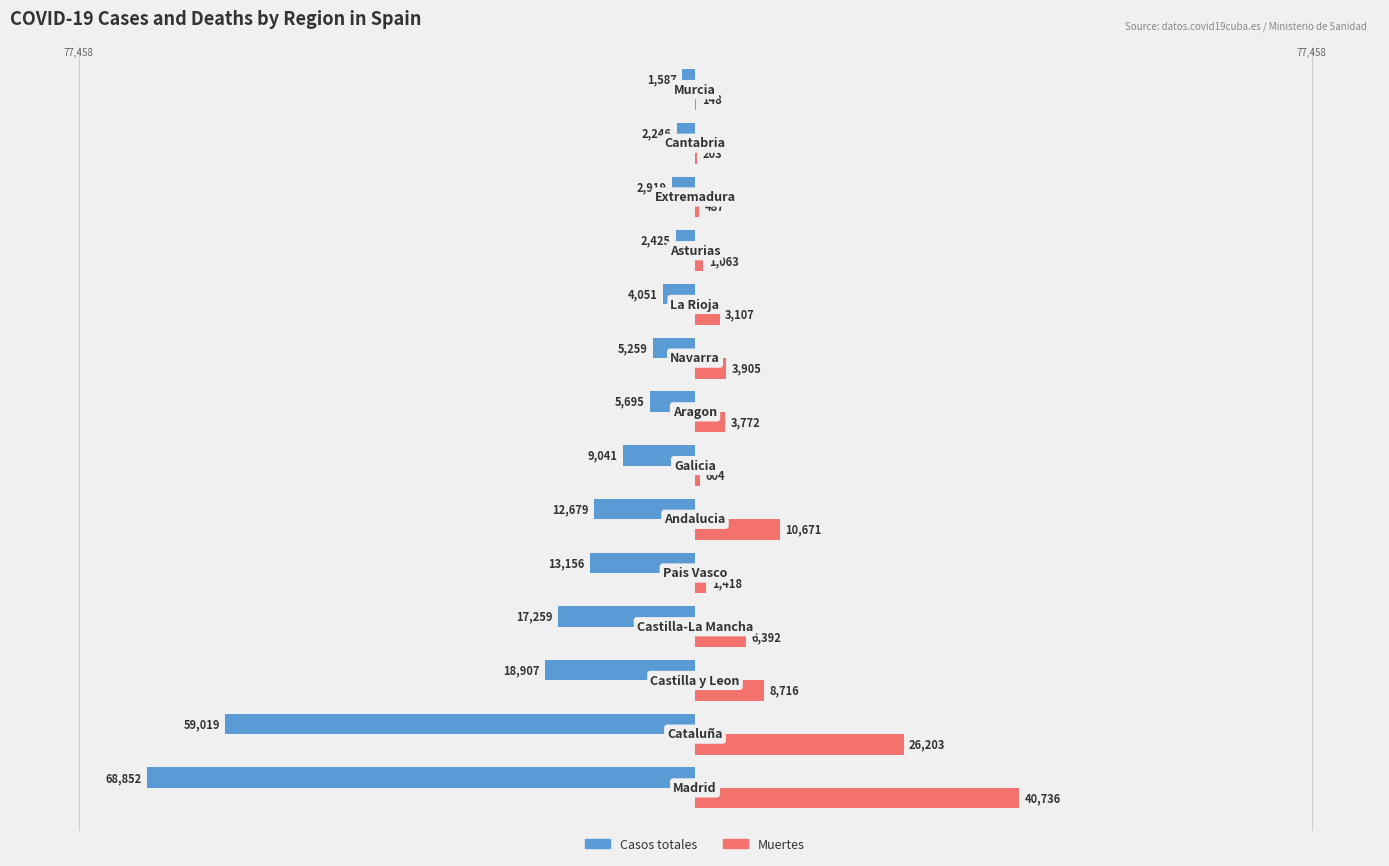

What are all the series names shown in the legend?

Casos totales, Muertes